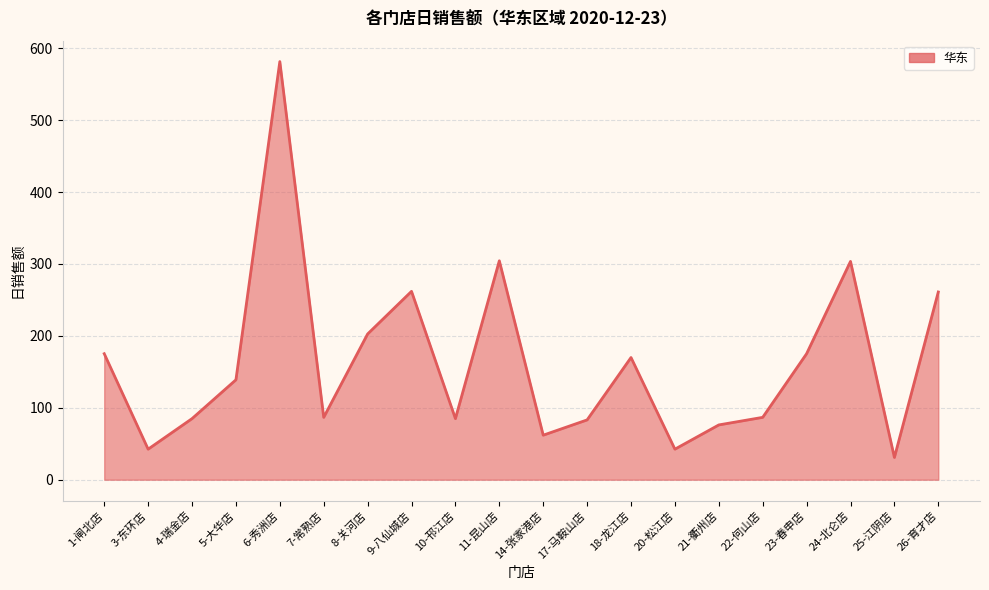

How many interior local valleys (lower than both neighbors) does the data have?

6